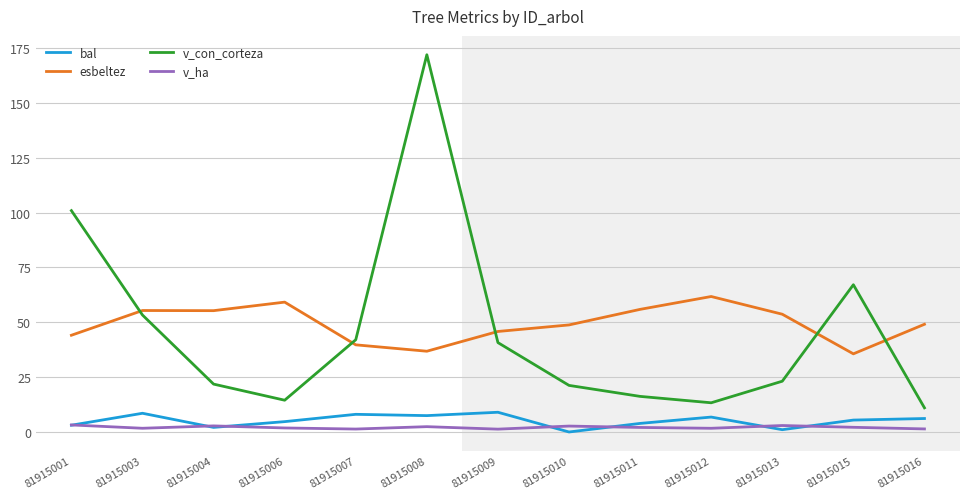

At which category is the sum across all series the highest?

81915008